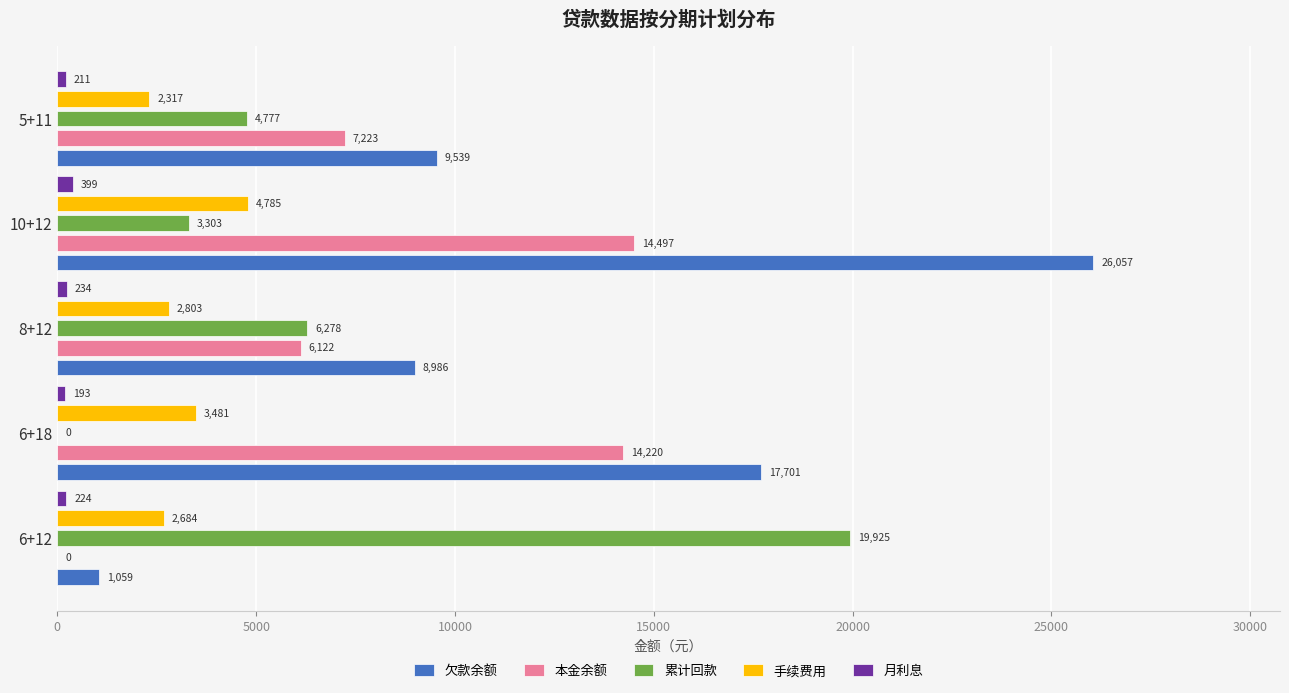

Between 8+12 and 5+11, which series saw the biggest shift?

累计回款